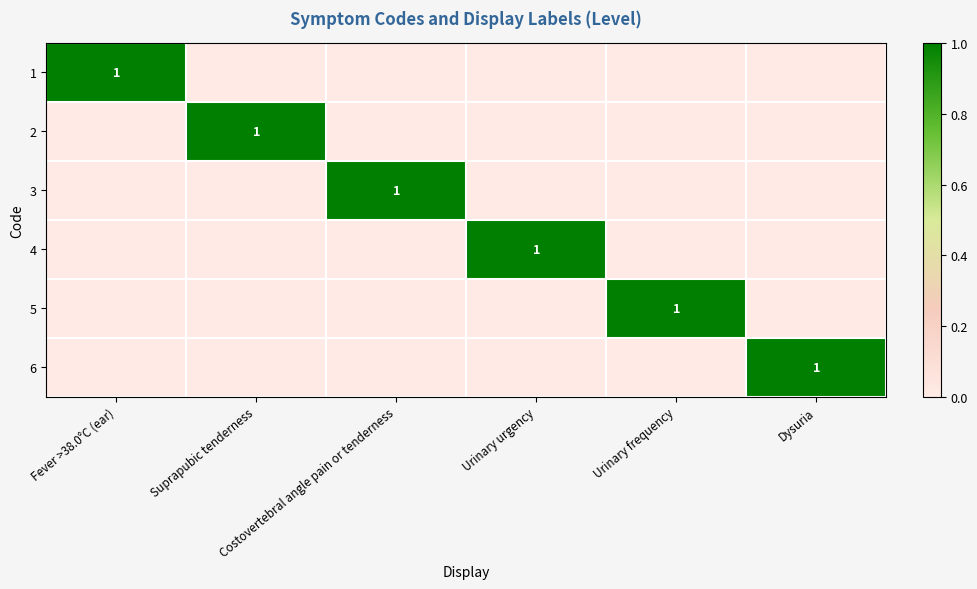

Rank the categories by 6 value from highest to lowest.

Dysuria, Fever >38.0°C (ear), Suprapubic tenderness, Costovertebral angle pain or tenderness, Urinary urgency, Urinary frequency